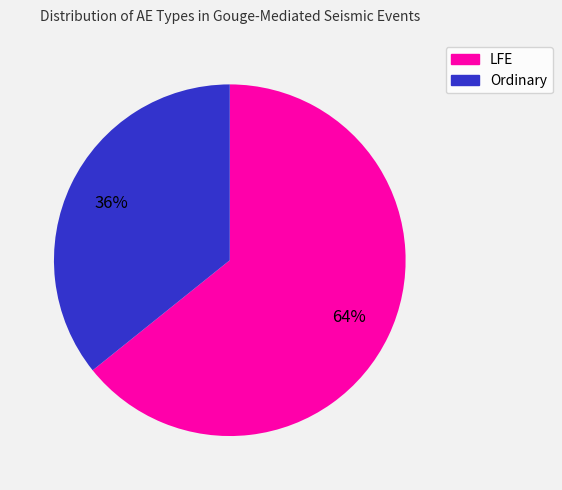

How many slices are in this pie chart?

2